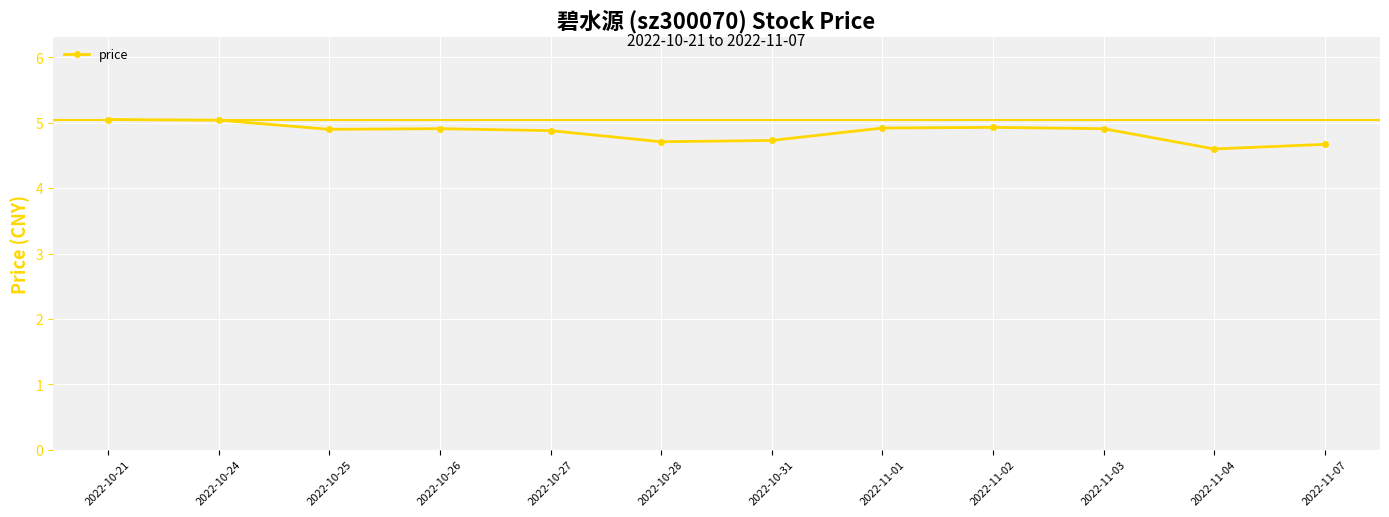

The value at 2022-10-21 is 5.0. True or false?

True